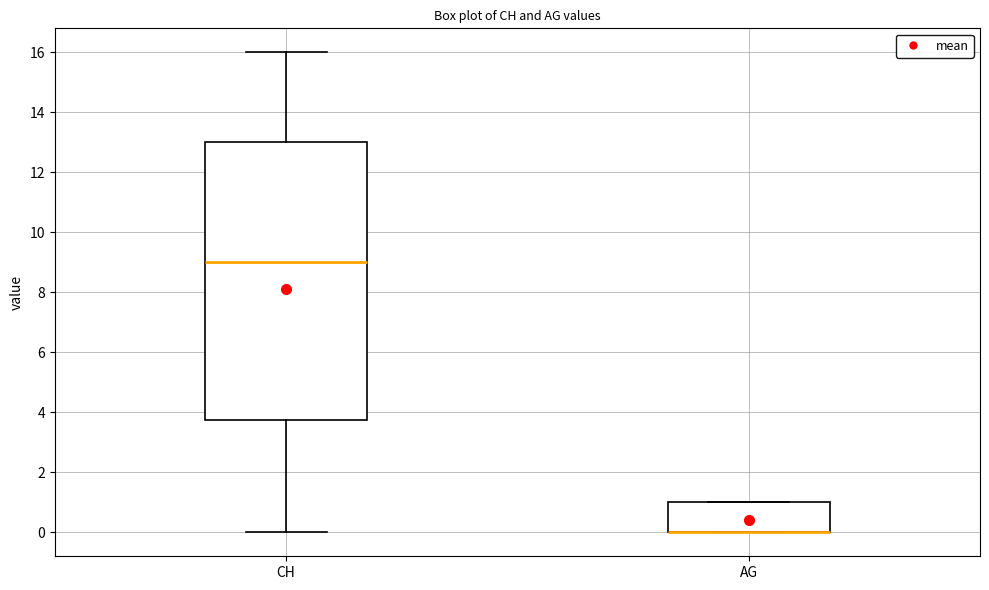

Comparing the boxes themselves (not the whiskers), which one is the tallest?

CH